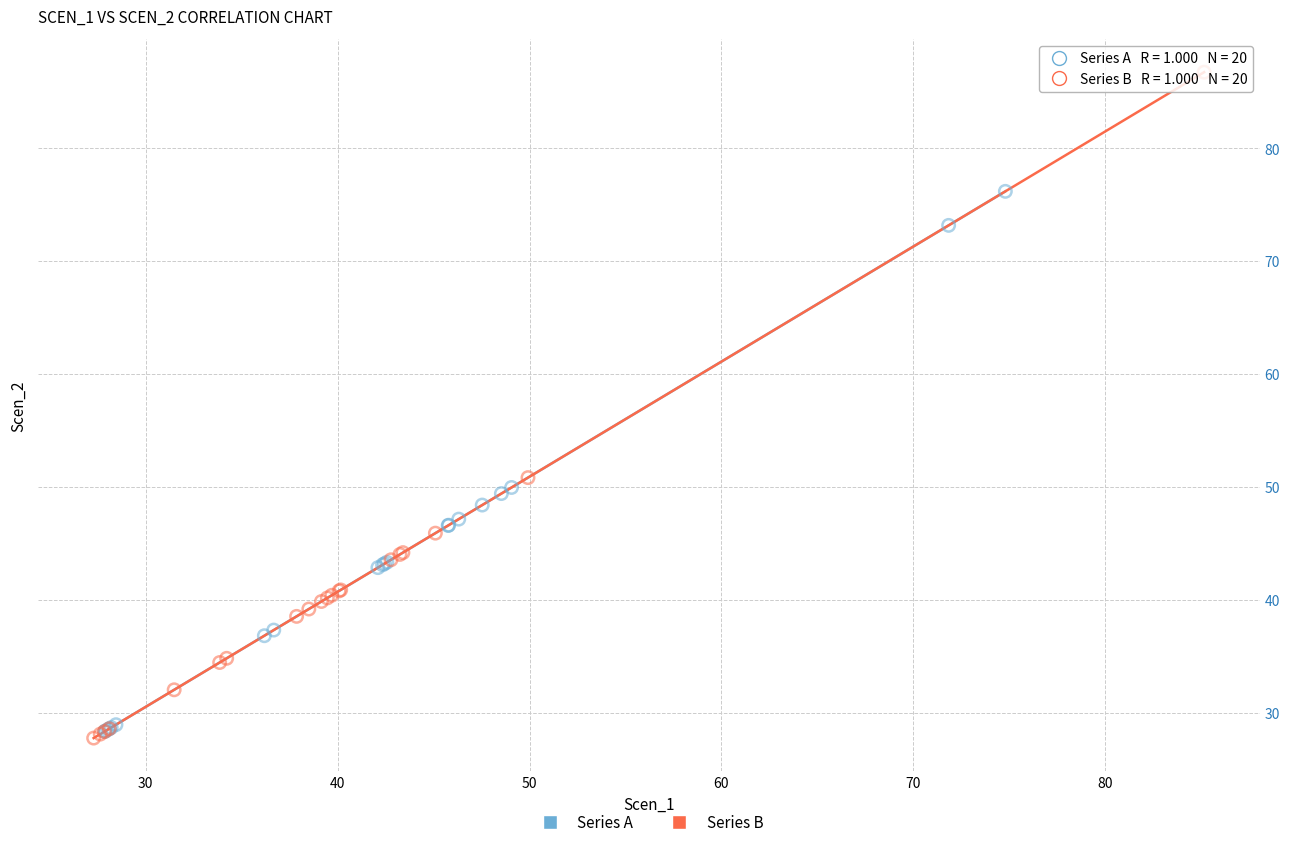

Which series reaches the maximum Y coordinate?

Series B